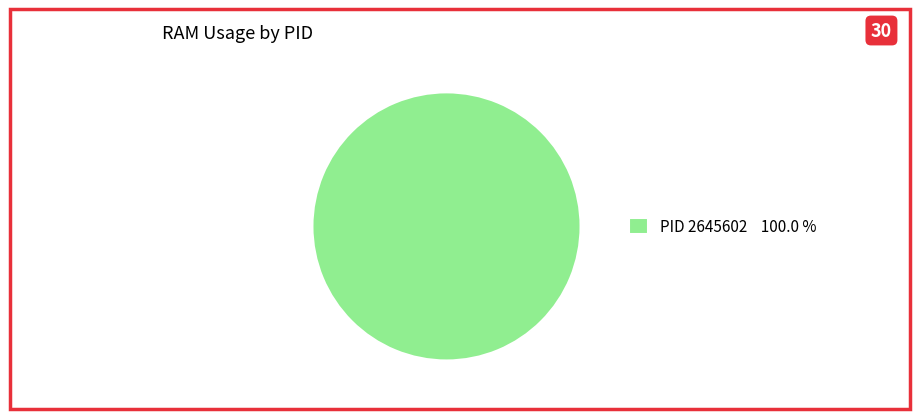

Count the number of slices in the pie.

1